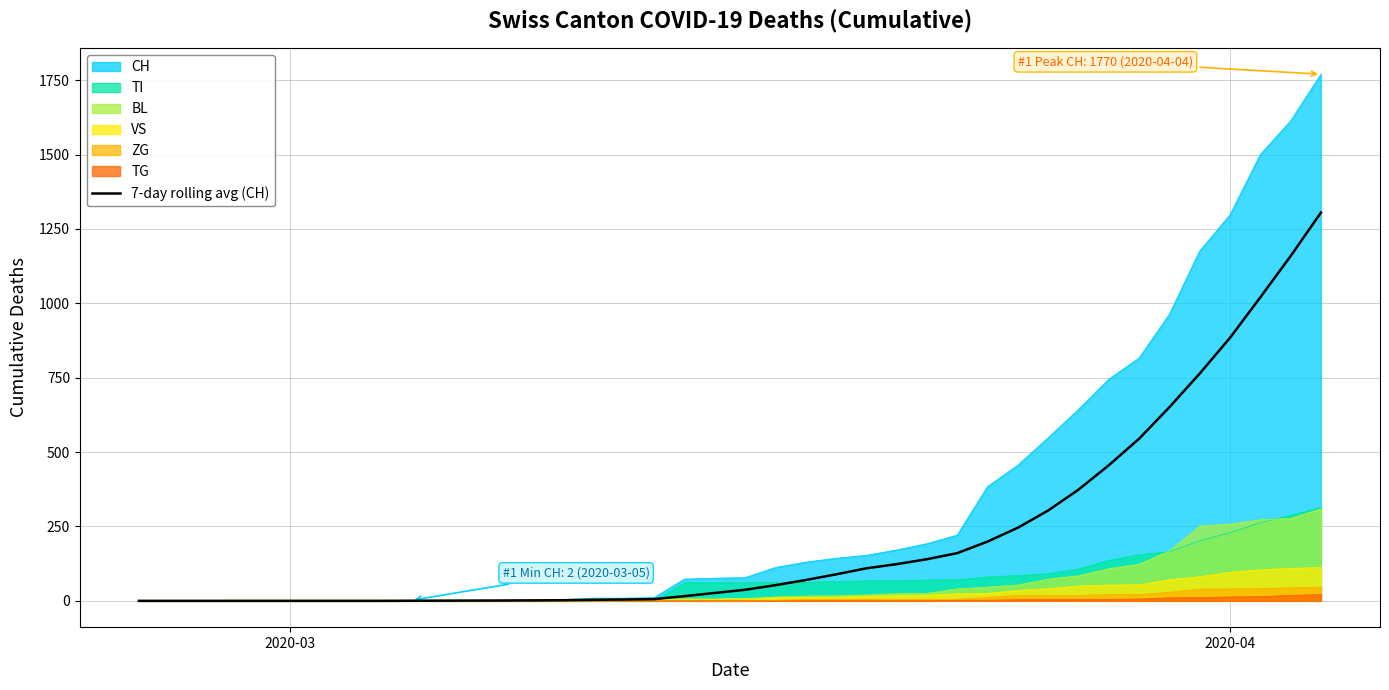

Reading right to left, extract all data points from this chart.

1305.0	1158.6	1020.0	884.0	763.9	650.7	544.7	455.6	373.6	303.6	245.7	199.1	160.3	139.9	123.3	109.3	89.0	69.9	52.6	37.1	26.4	15.9	5.7	4.4	3.4	2.1	1.6	1.1	0.9	0.6	0.3	0.0	0.0	0.0	0.0	0.0	0.0	0.0	0.0	0.0